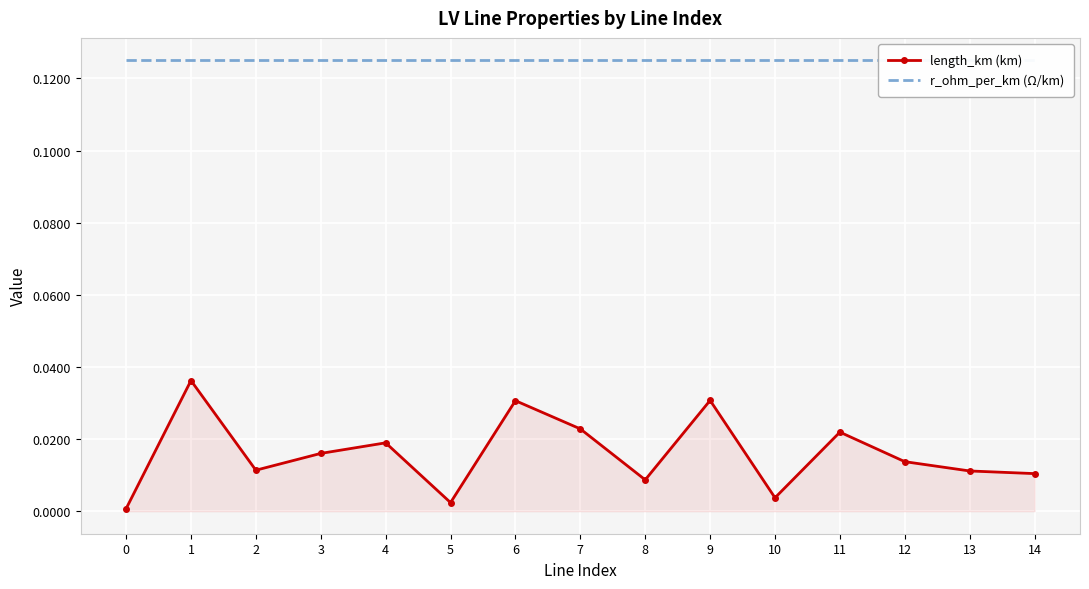

What is the value of the r_ohm_per_km (Ω/km) point at the 11th from the left?

0.1